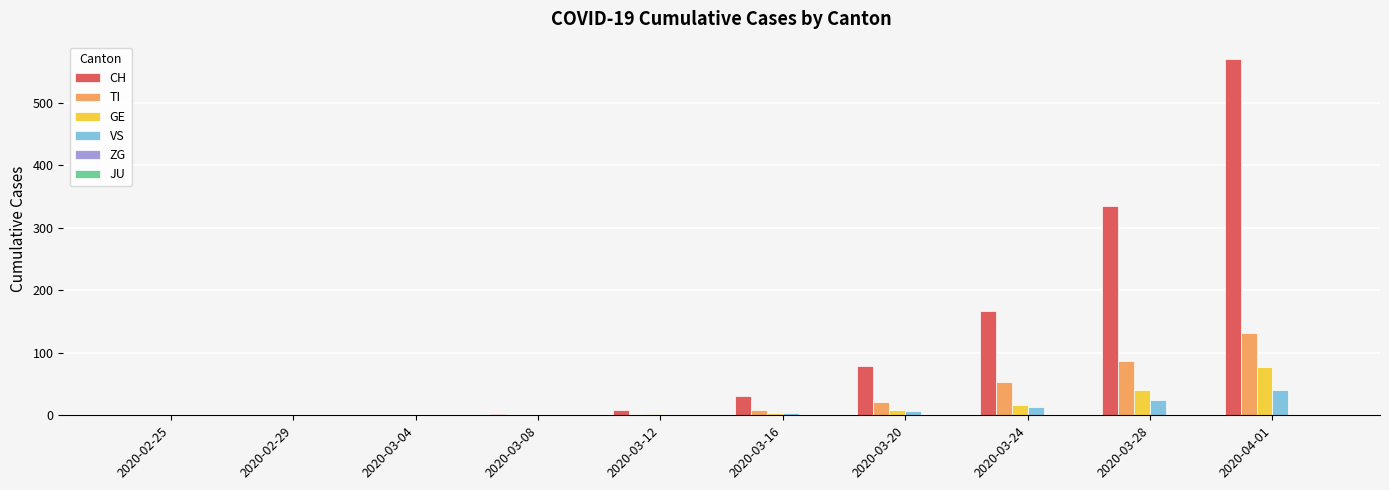

Which series has the largest total across all categories?

CH